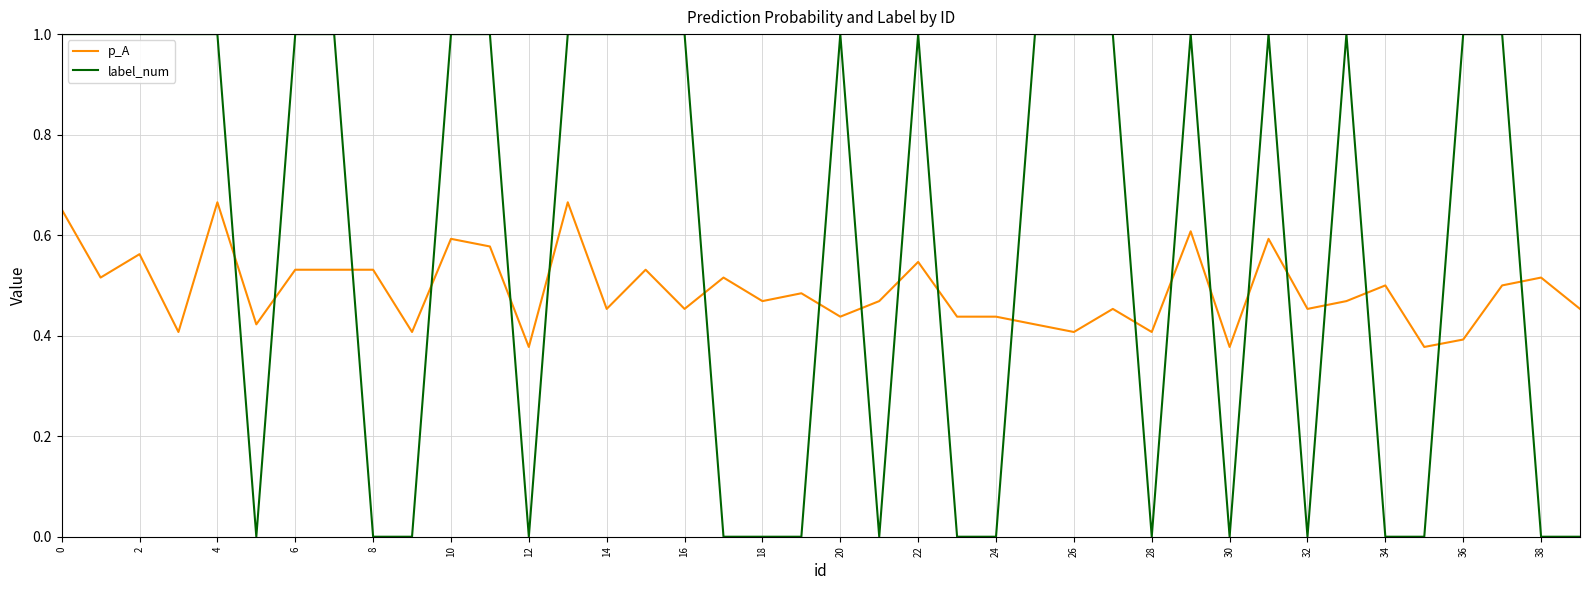

How many times do label_num and p_A cross each other?

21